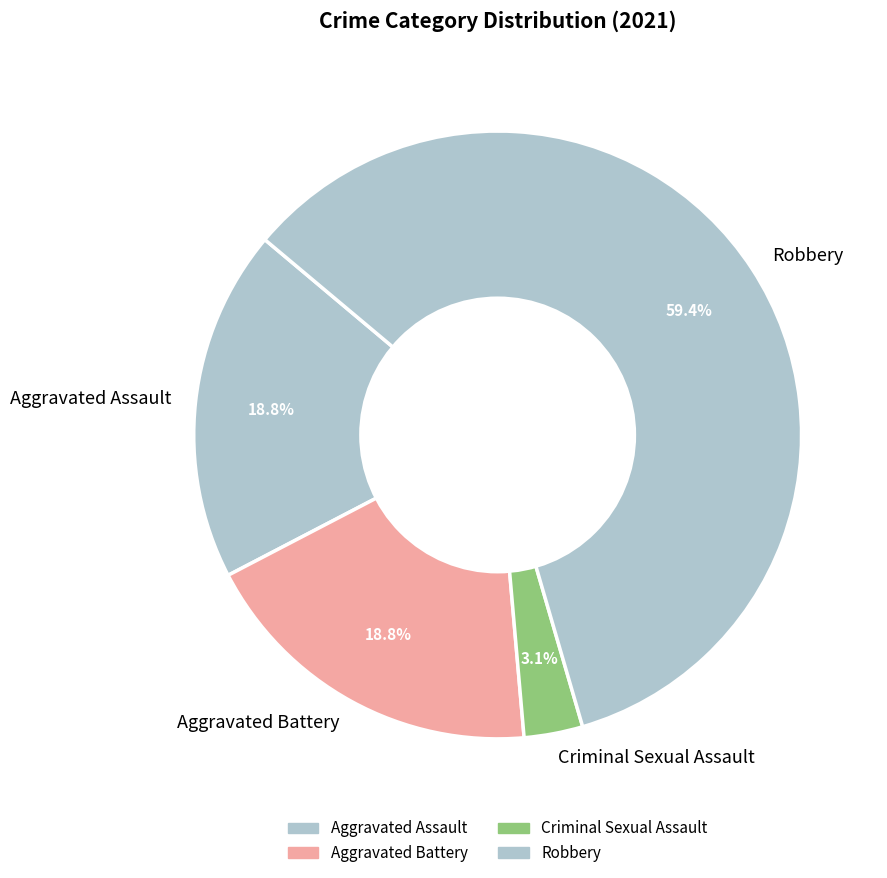

Which has a higher value, Criminal Sexual Assault or Aggravated Battery?

Aggravated Battery